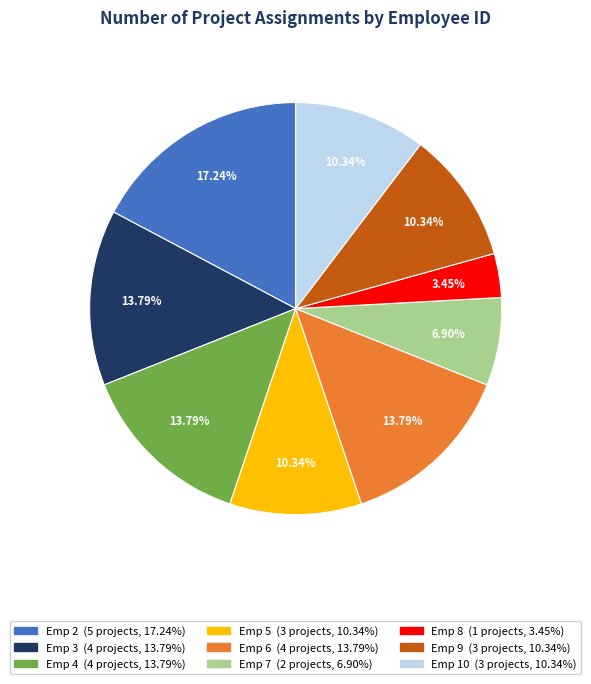

Does any single category account for the majority?

No